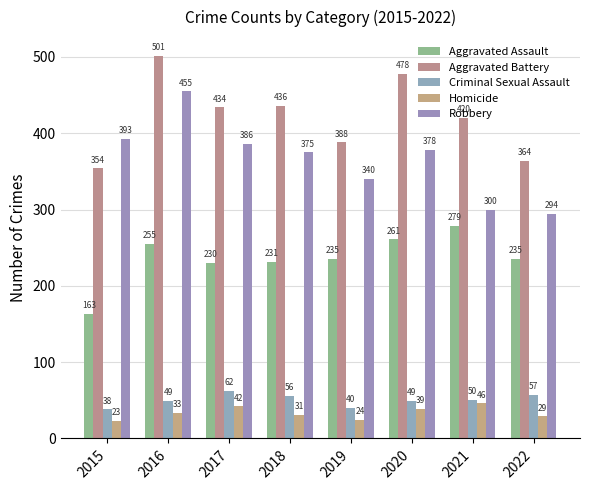

The Aggravated Assault series shows 163 at 2015. True or false?

True